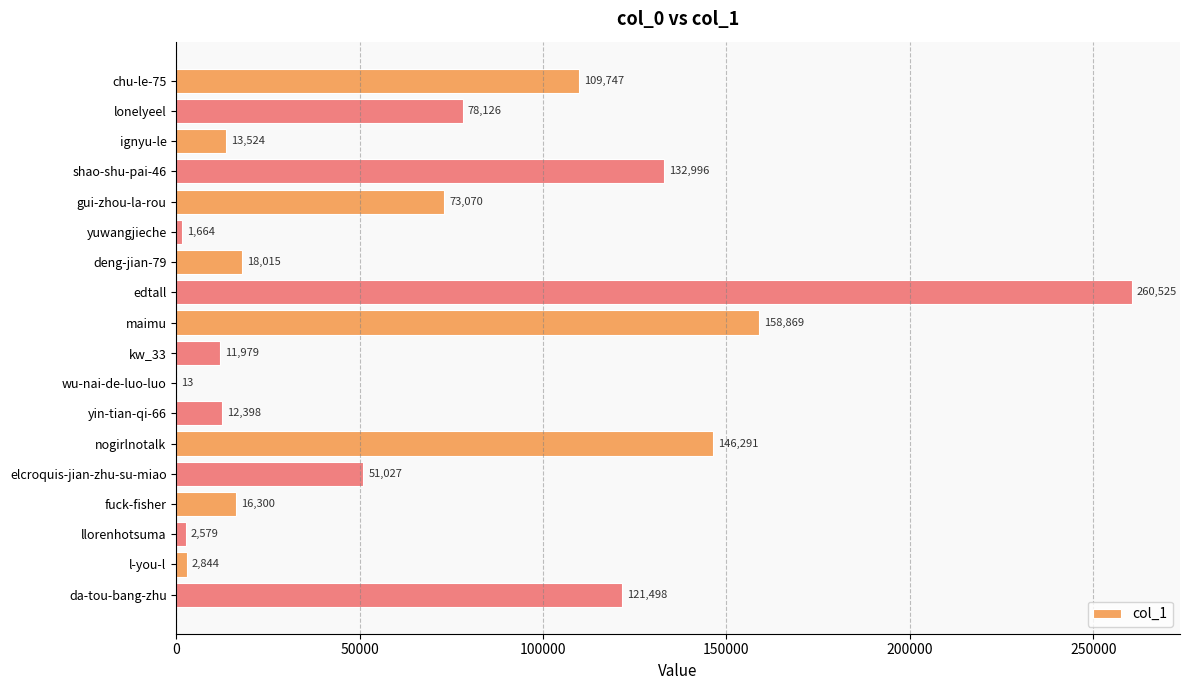

The chart shows a value of 106882 at edtall. True or false?

False